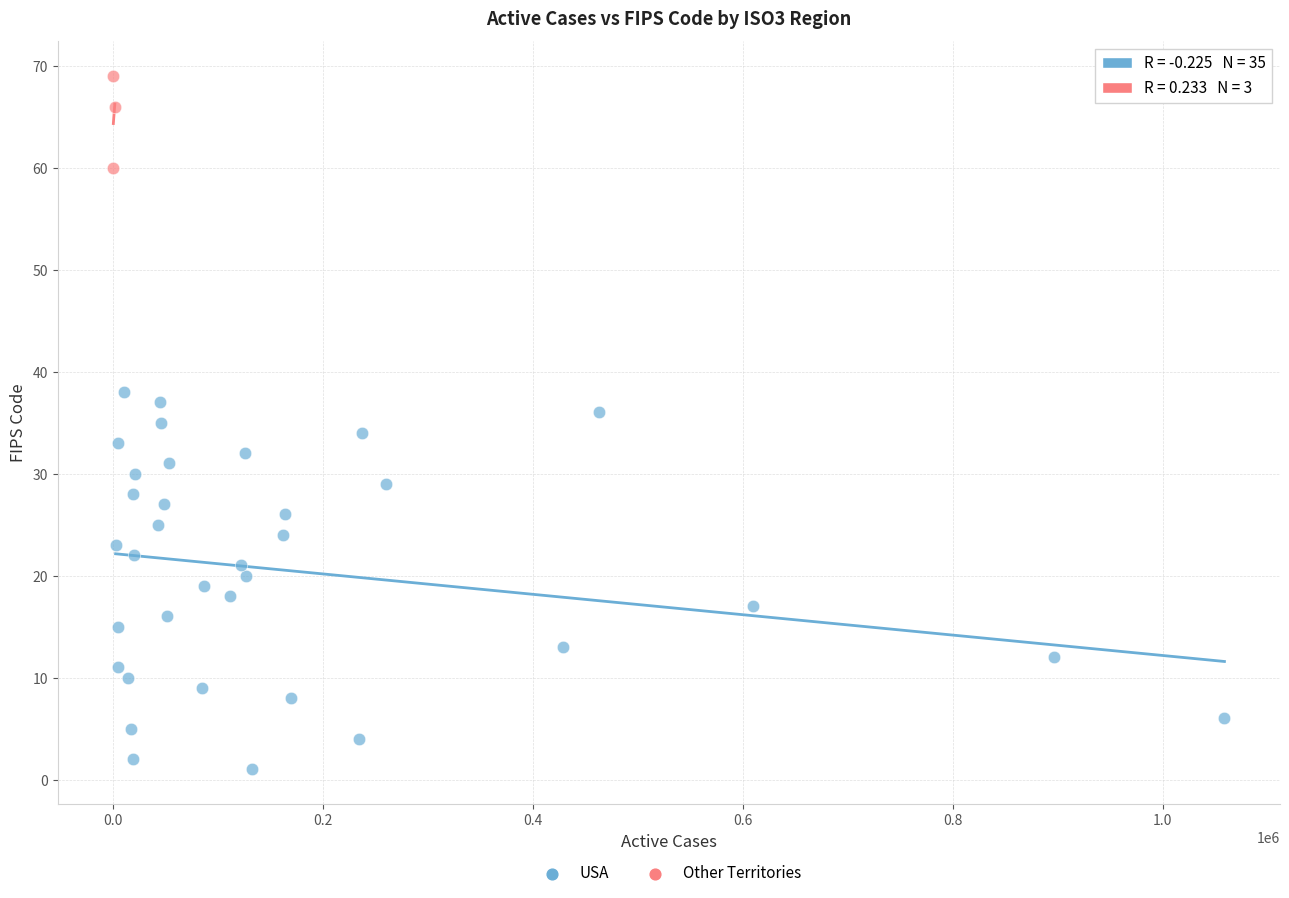

Which series reaches the maximum Y coordinate?

Other Territories